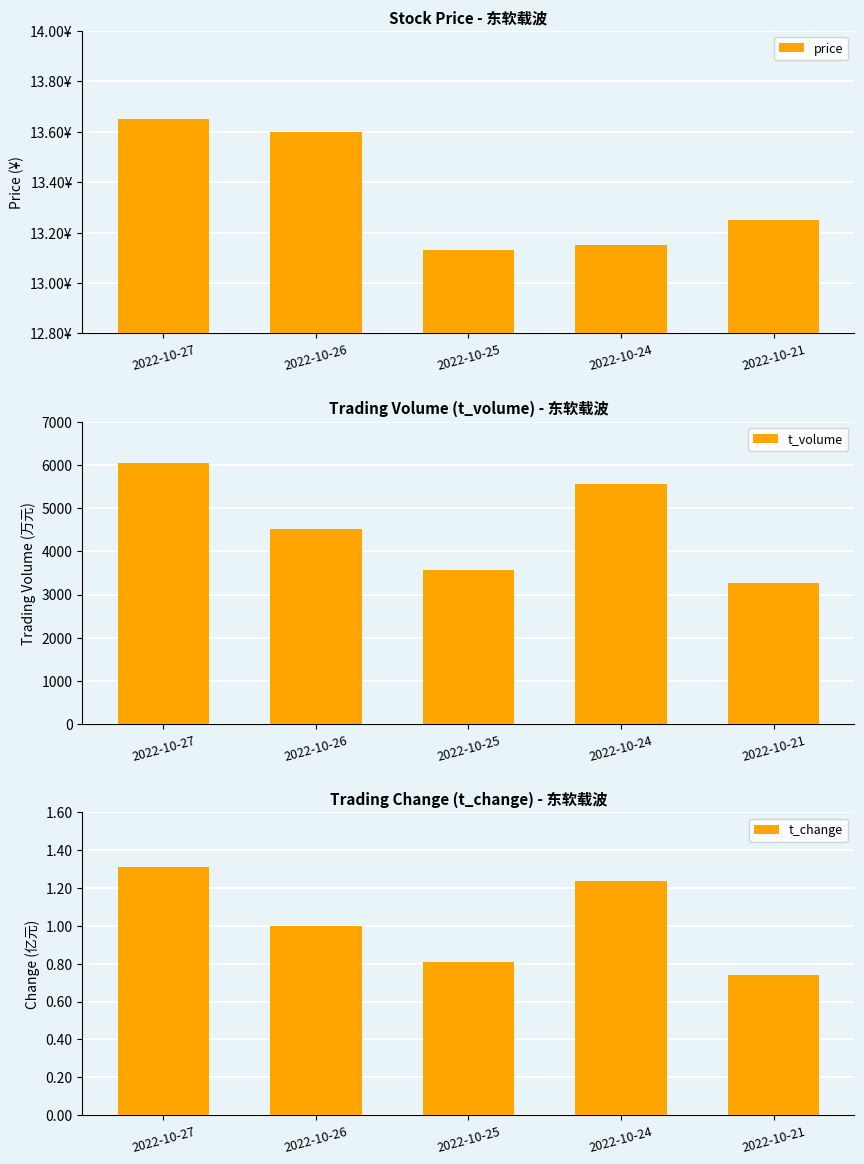

Is it true that price equals 23.6 at 2022-10-27?

False